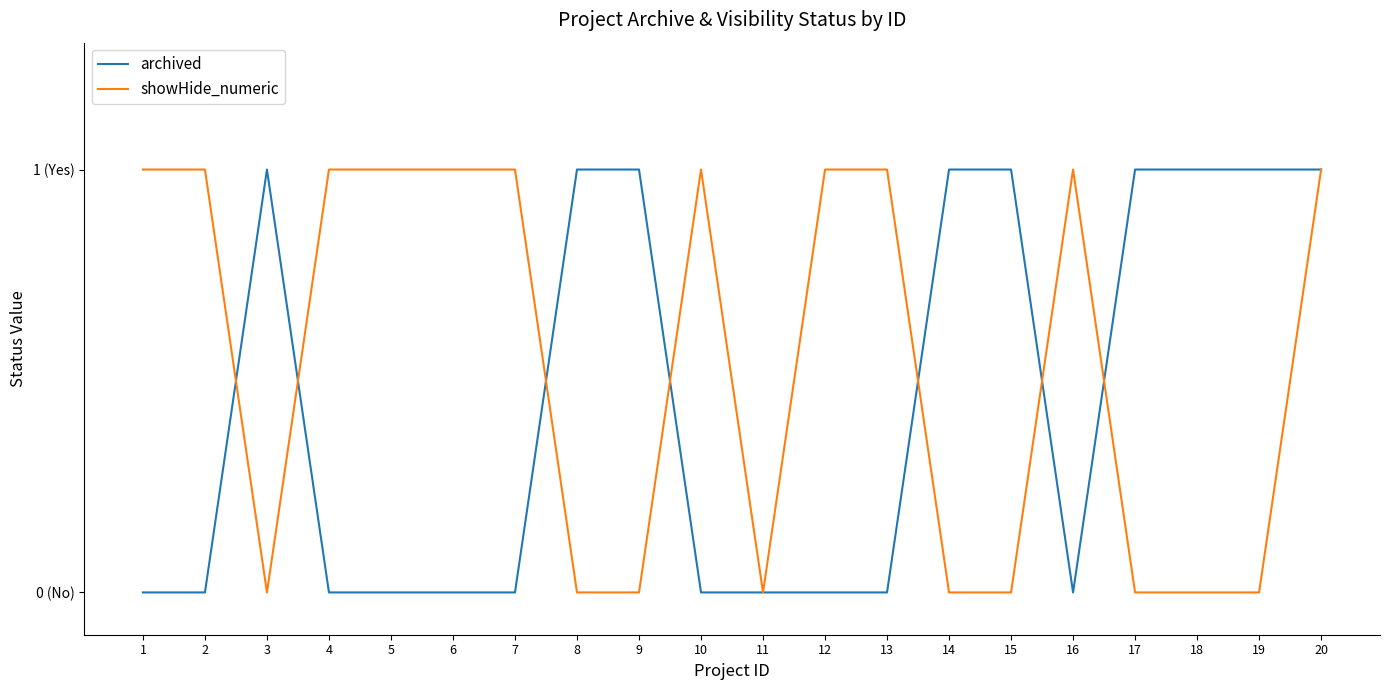

Does the chart have visible grid lines?

No